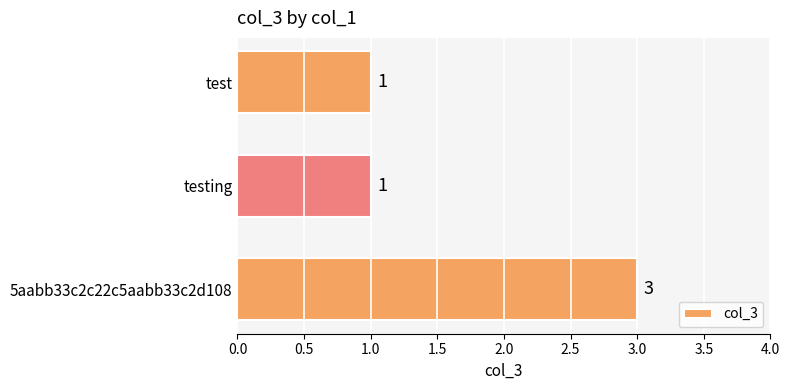

Count the values in the range 1 to 3.

3